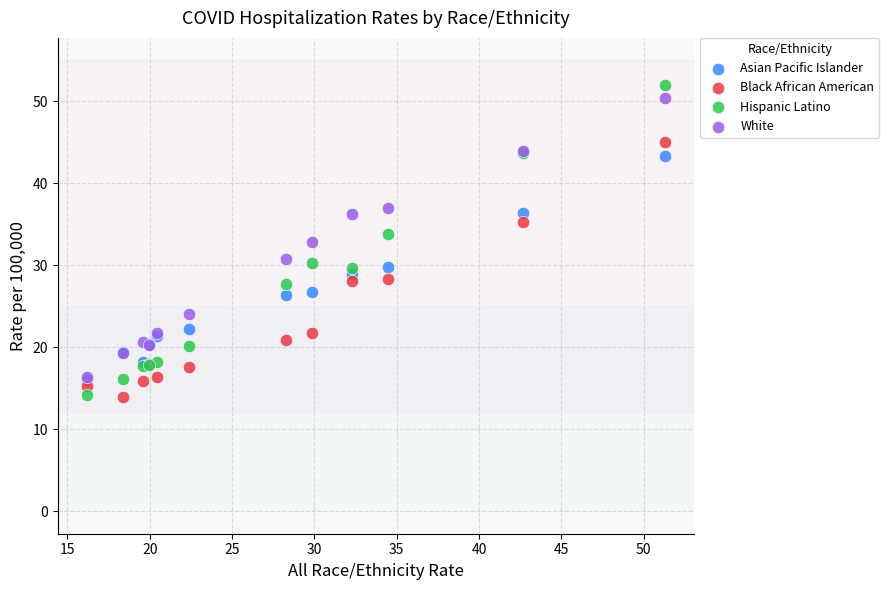

Which series reaches the maximum Y coordinate?

Hispanic Latino